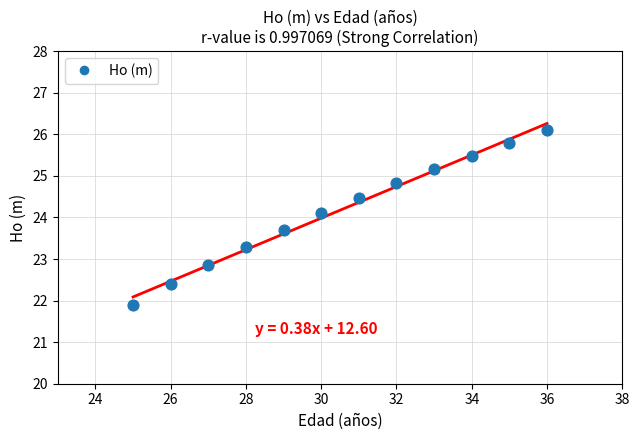

What is the range of Y values (max minus min)?

4.2